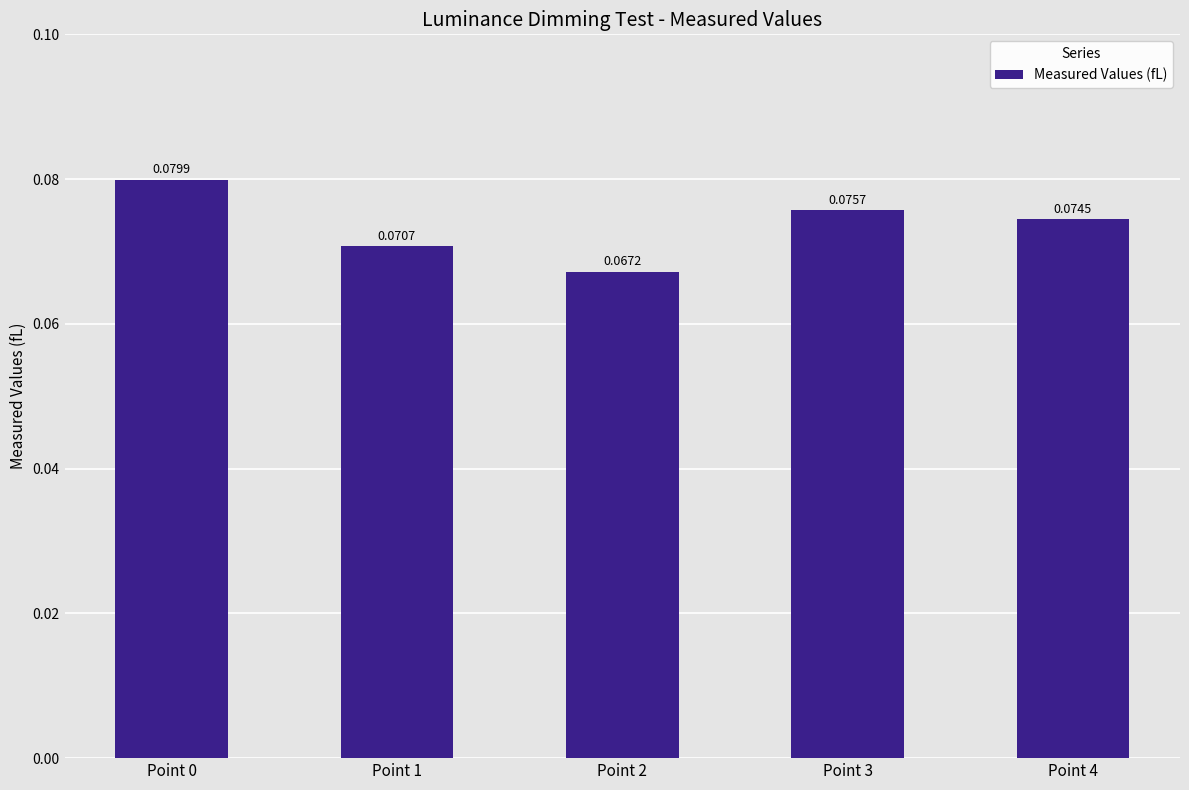

Does the chart contain any negative values?

No